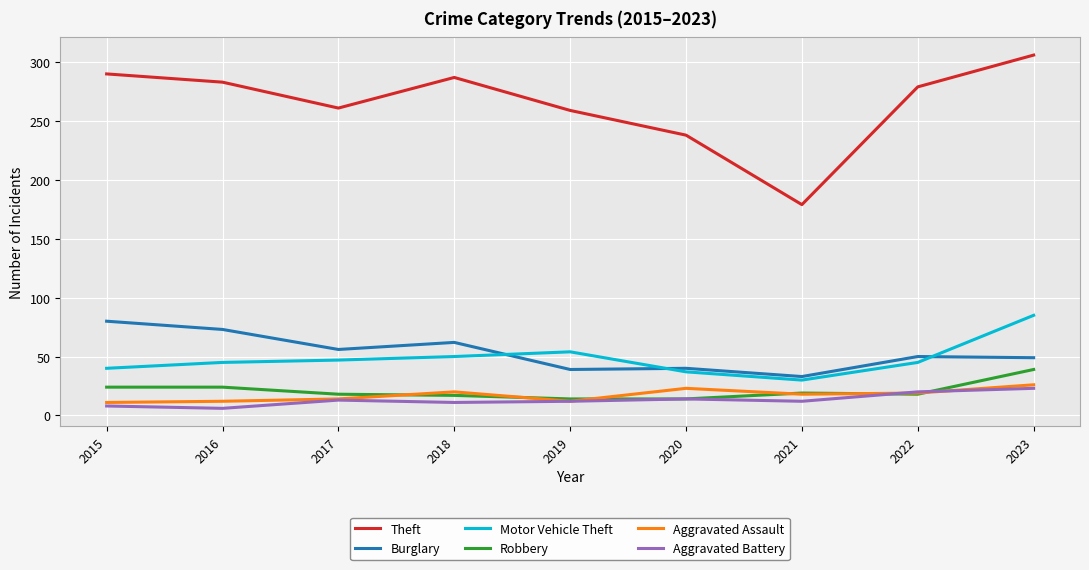

Rank the series at 2015 from highest to lowest value.

Theft, Burglary, Motor Vehicle Theft, Robbery, Aggravated Assault, Aggravated Battery